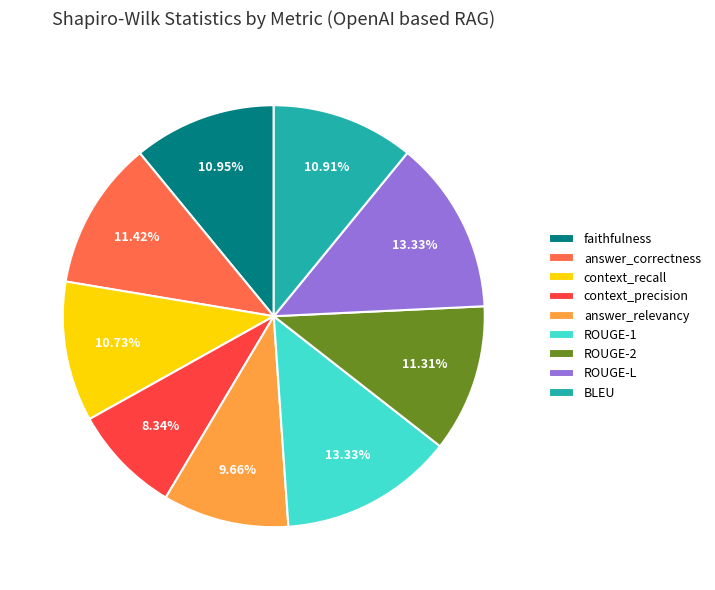

Combined, what portion of the pie is ROUGE-L and answer_correctness?

24.8%